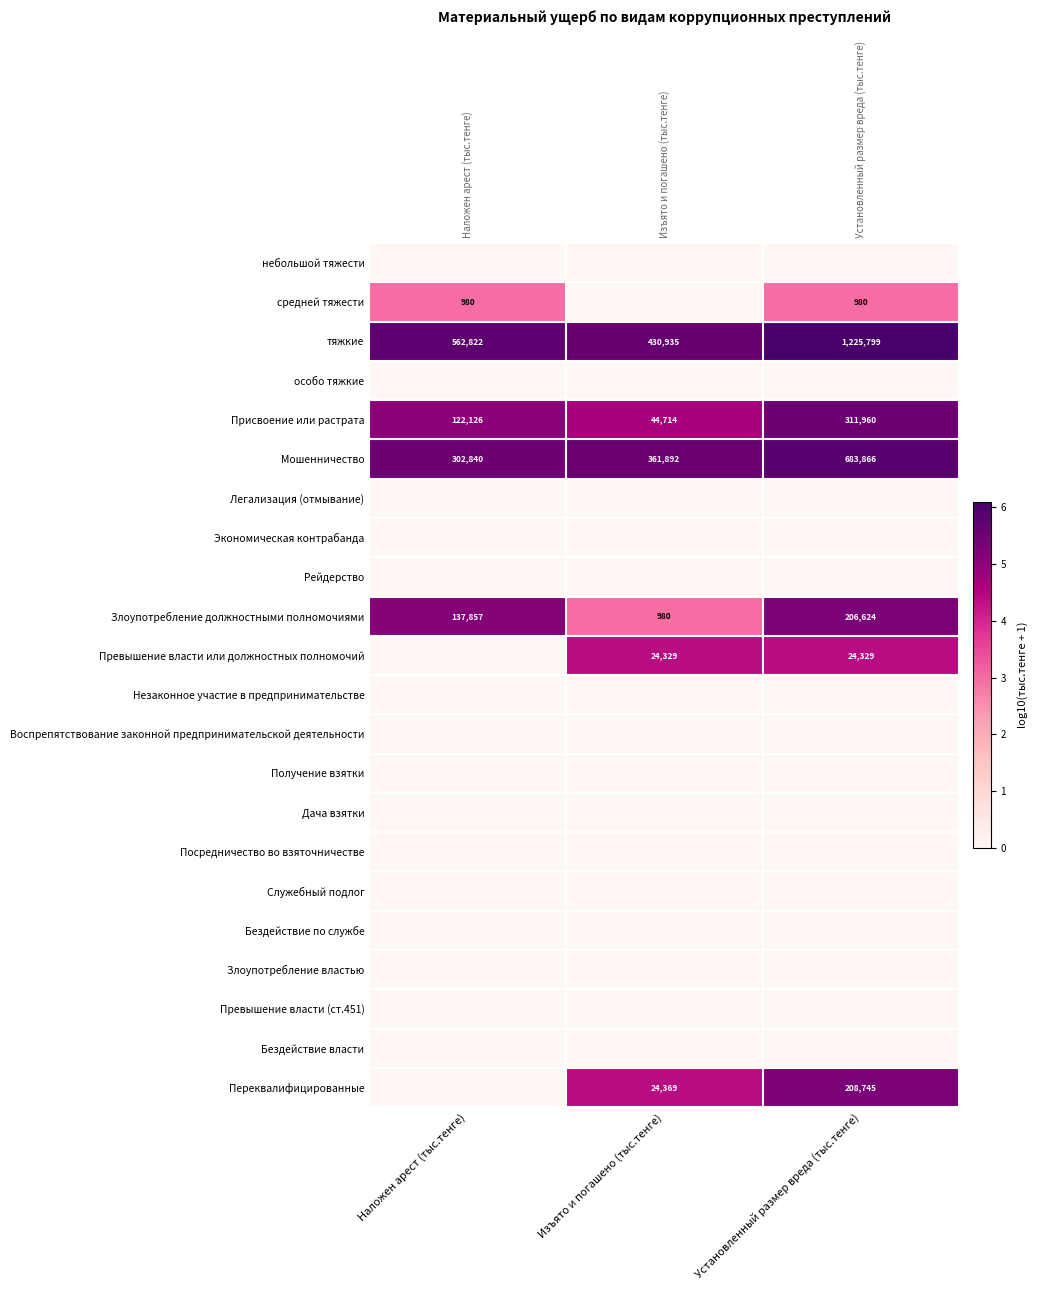

The value of Экономическая контрабанда at Установленный размер вреда (тыс.тенге) is 0.0. True or false?

True